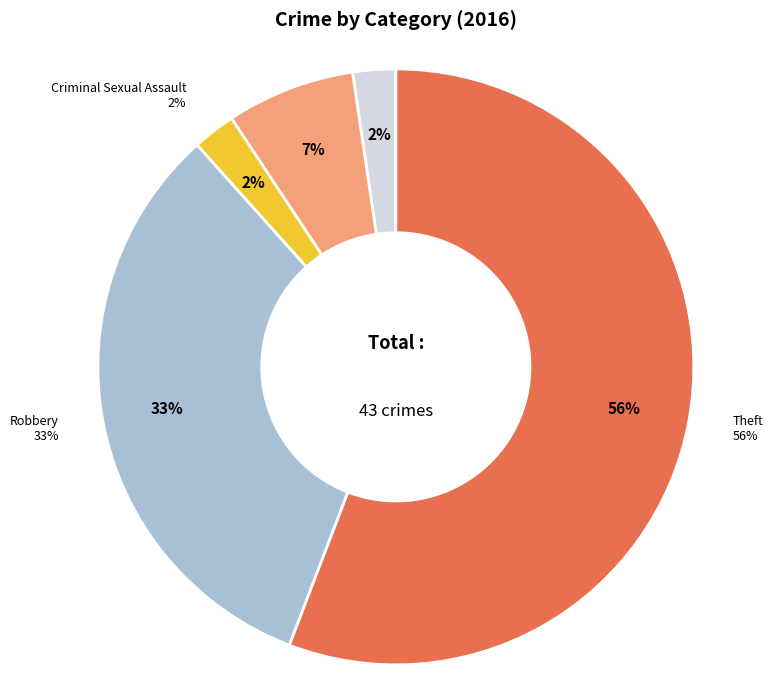

Is it true that Criminal Sexual Assault is 1% of the pie?

False